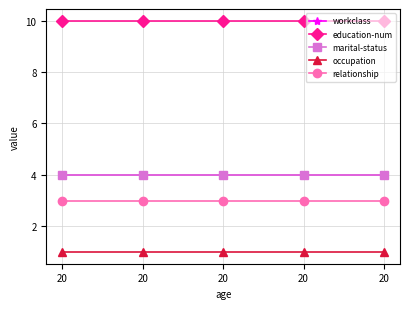

Which series has the widest spread of values?

workclass